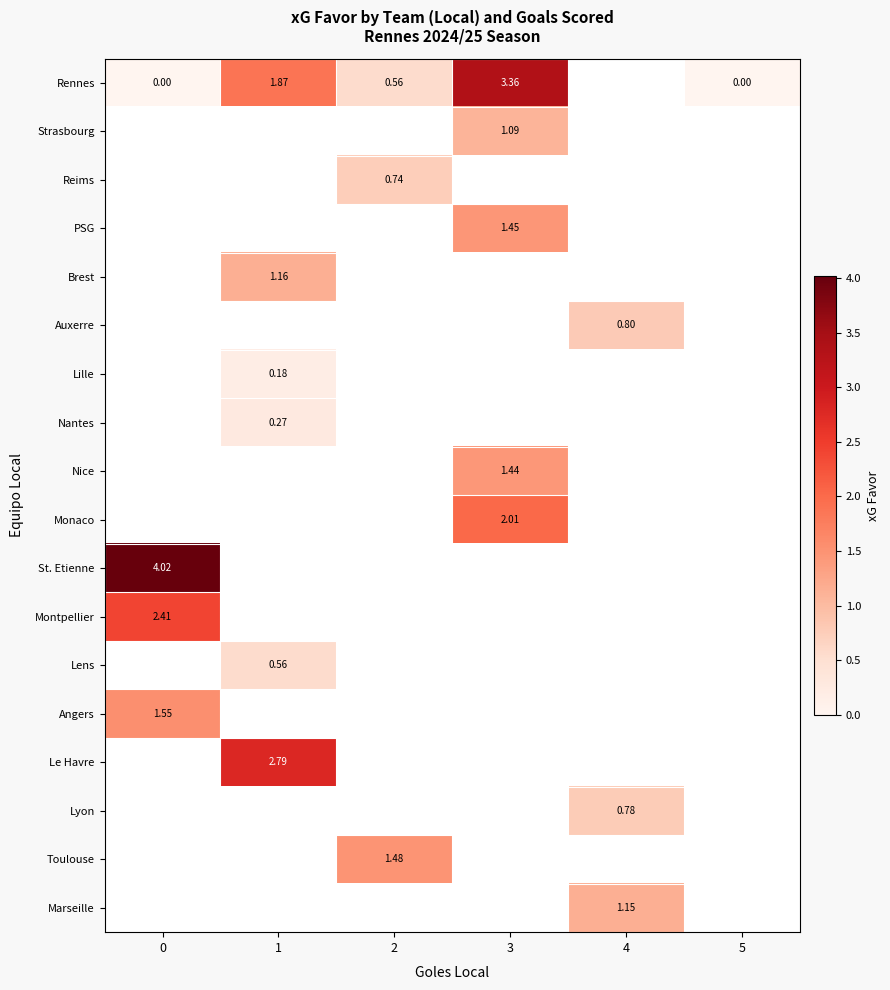

Is the value of Rennes at 2 greater than the value of Nantes at 1?

Yes